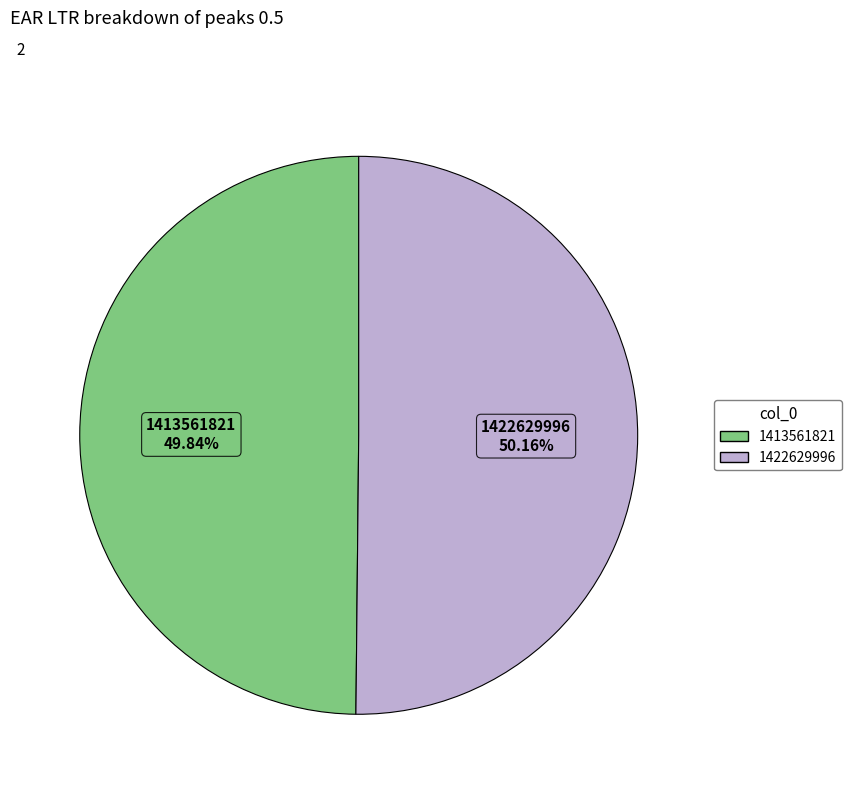

How many segments does this pie chart have?

2